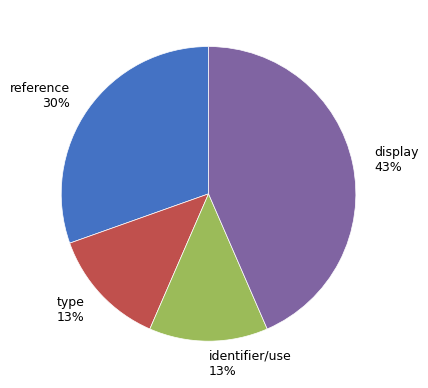

Which has a higher value, reference or type?

reference